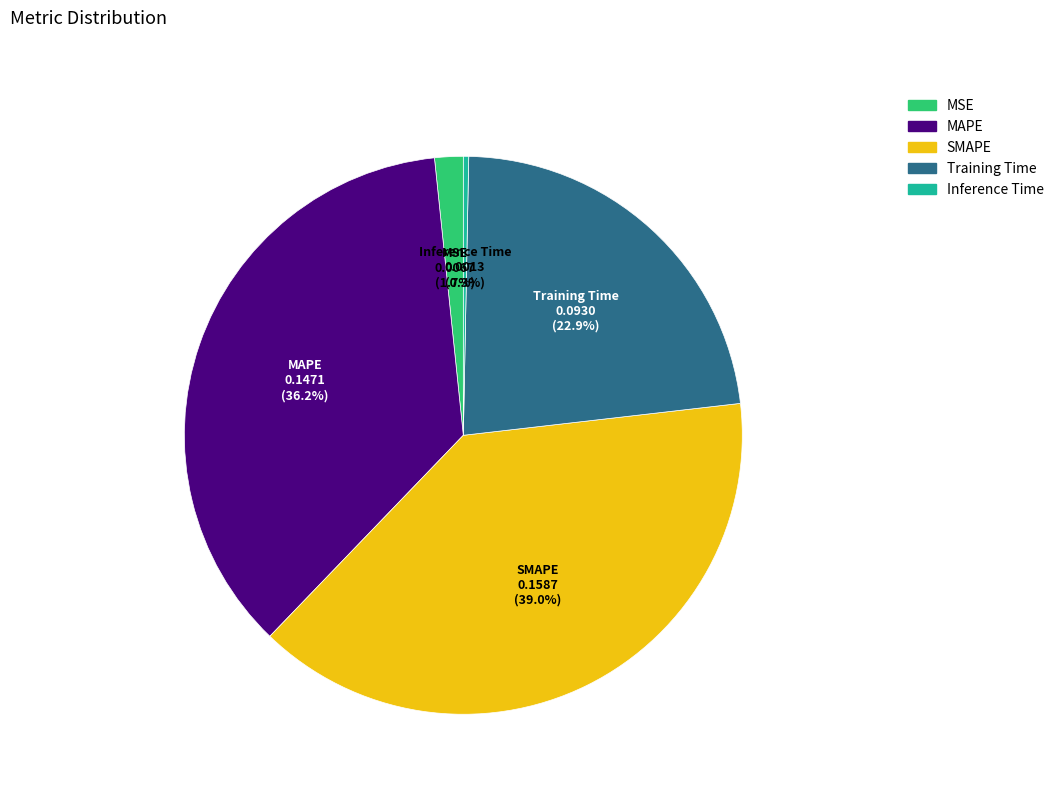

Does MAPE represent more than half of the total?

No